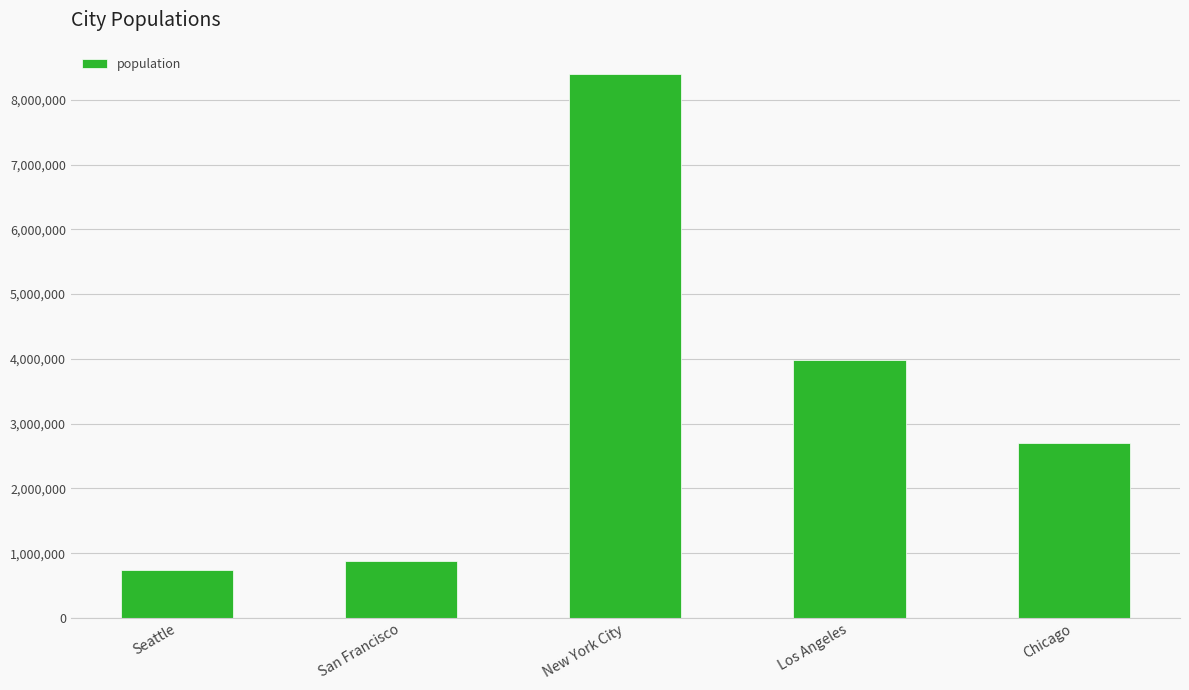

What is the difference between the maximum and minimum values?

7653793